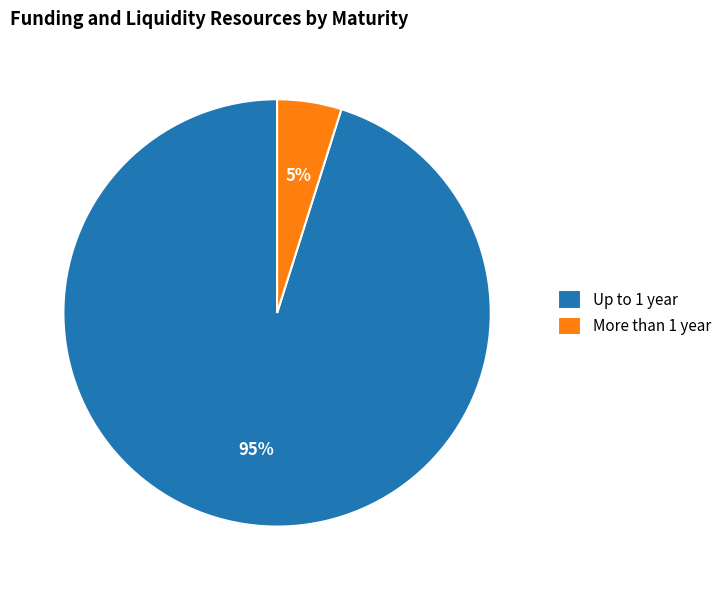

Is the sum of More than 1 year and Up to 1 year greater than half?

Yes